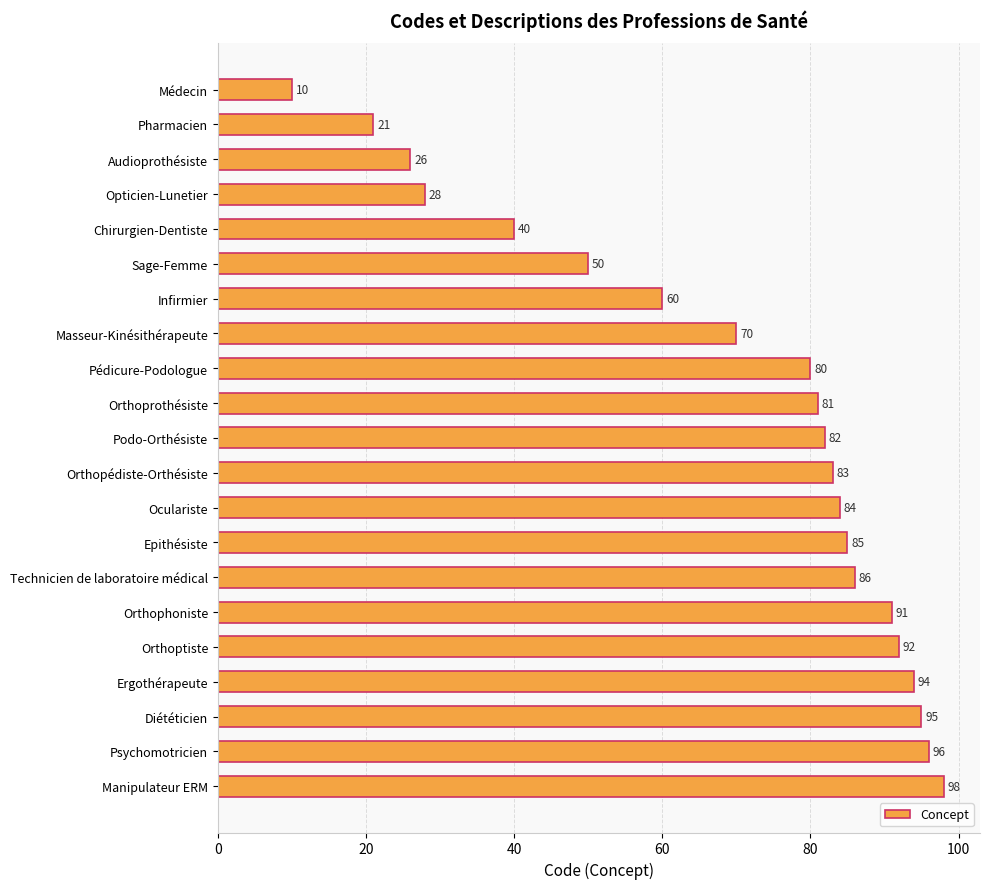

Reading top to bottom, list all the values displayed in this chart.

10	21	26	28	40	50	60	70	80	81	82	83	84	85	86	91	92	94	95	96	98